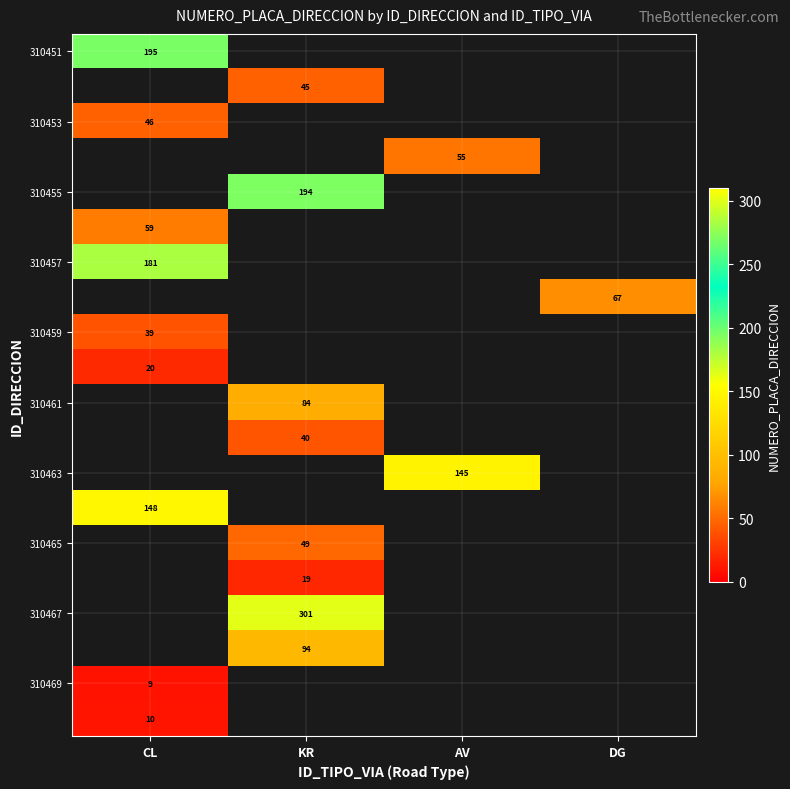

At how many categories does at least one series exceed 56?

4